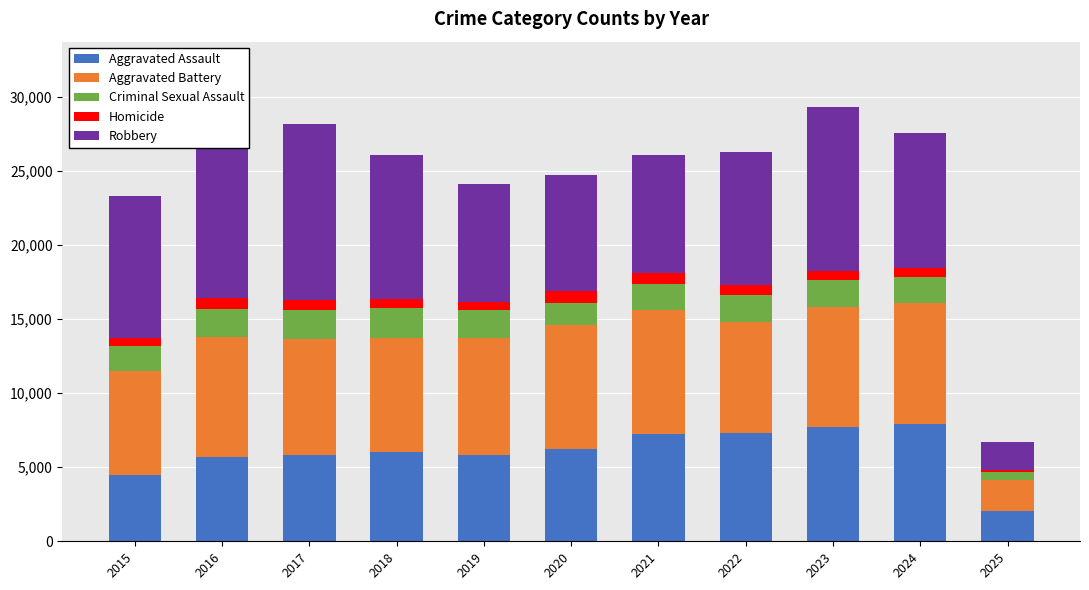

What is the smallest value displayed?

117